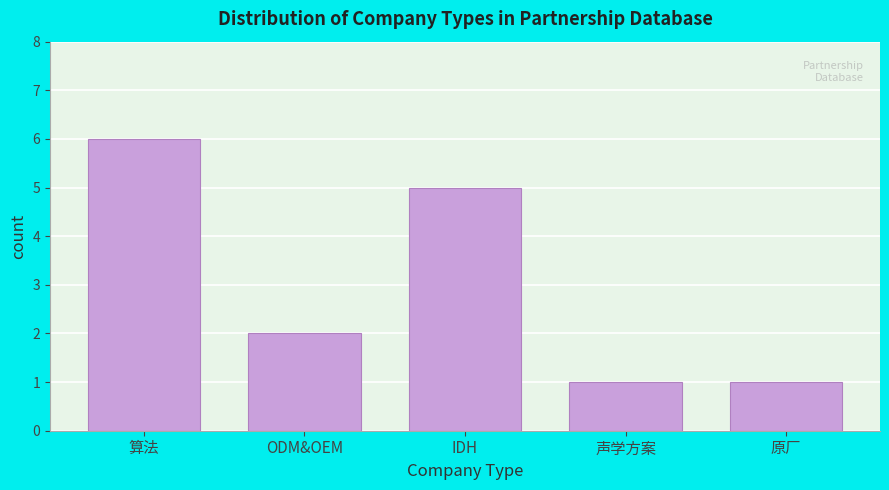

Reading right to left, list all the values displayed in this chart.

原厂=1	声学方案=1	IDH=5	ODM&OEM=2	算法=6